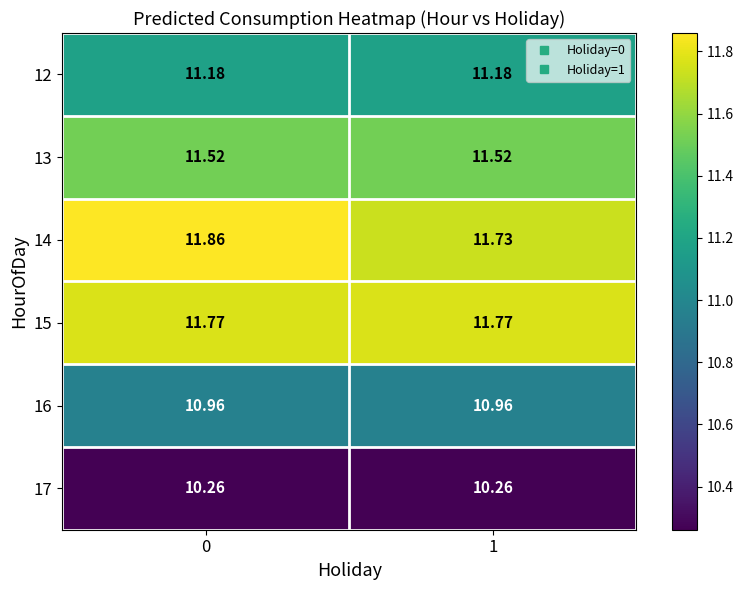

Is the value of 12 at 1 greater than the value of 16 at 1?

Yes